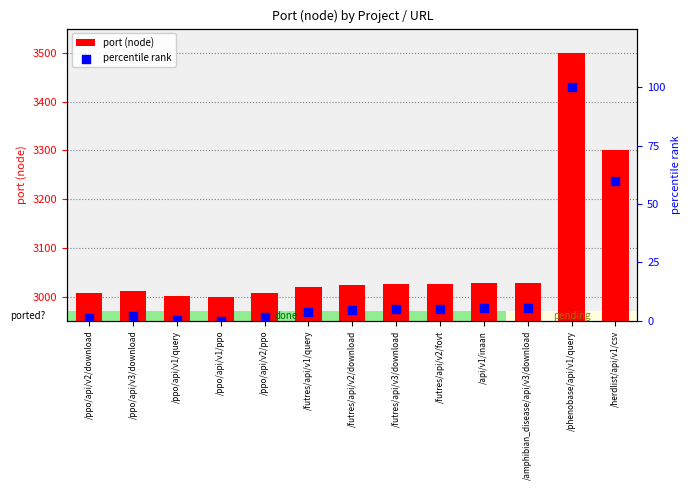

Which series reaches the maximum Y coordinate?

port (node)